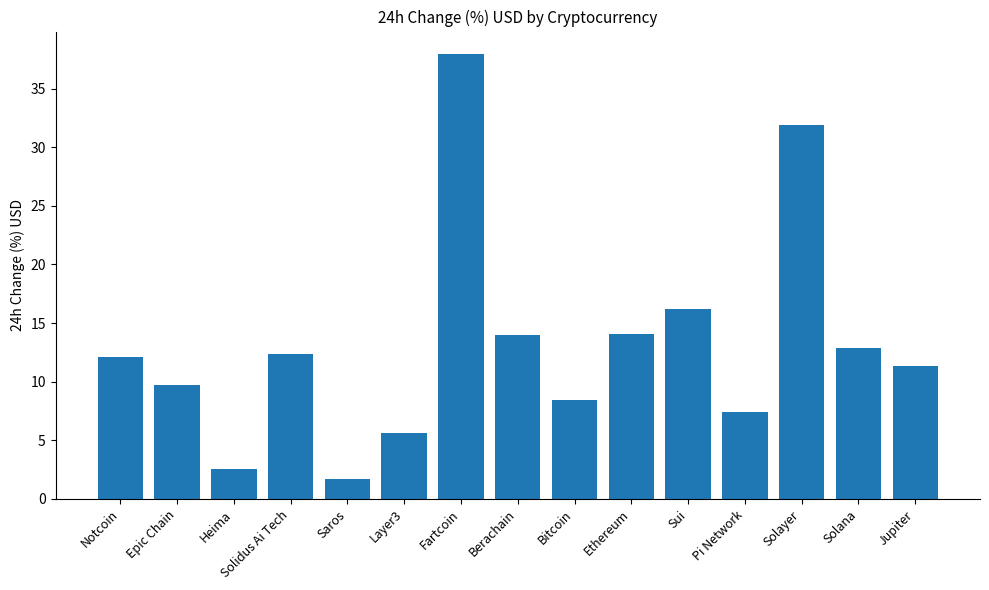

Between Solana and Layer3, which is larger?

Solana